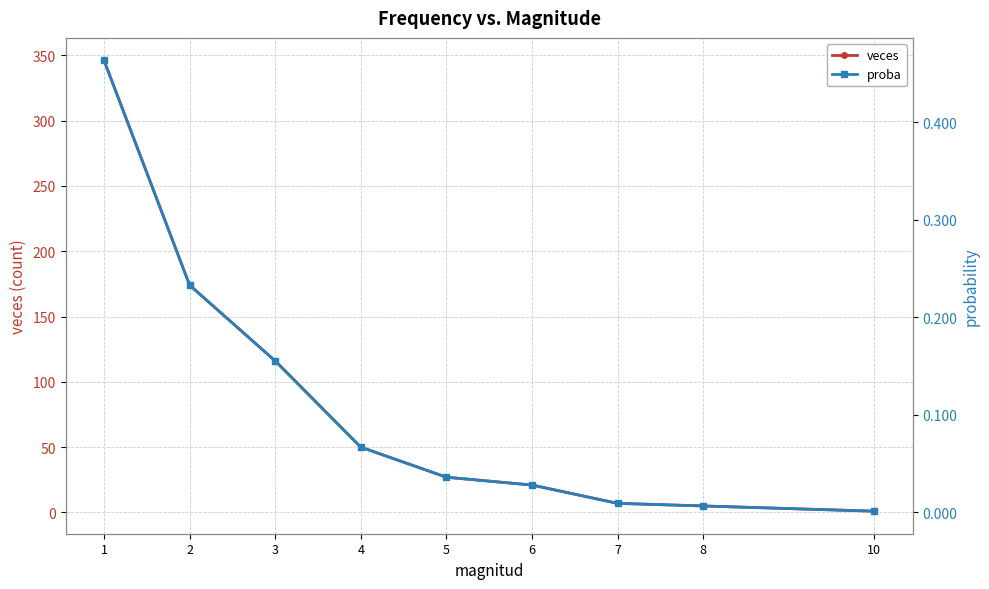

True or false: veces and proba cross at least once.

False